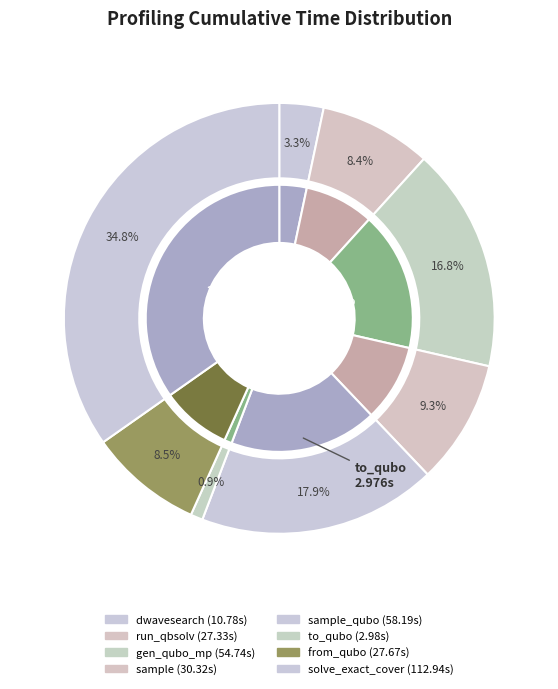

Is to_qubo the majority of the pie?

No